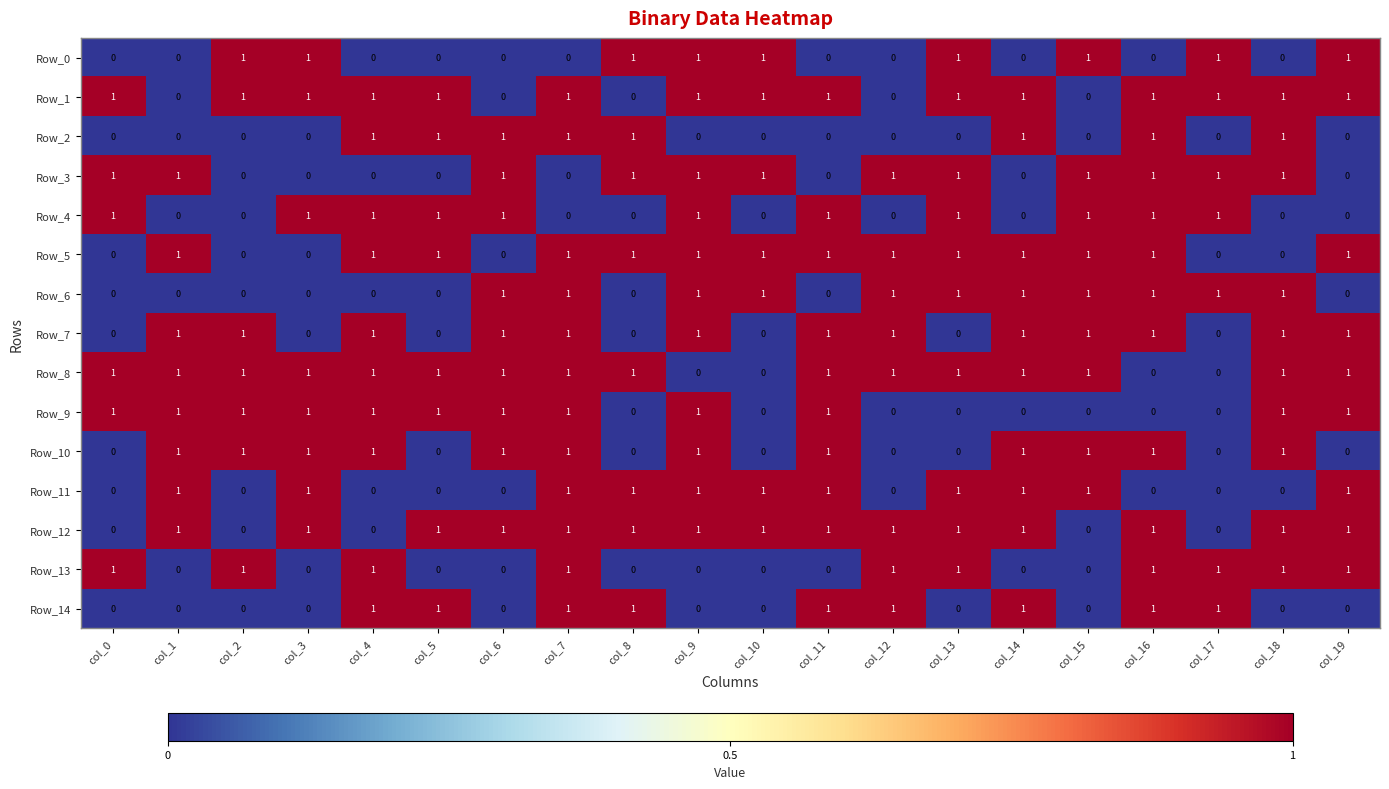

What is the spread (max minus min) of values at col_7?

1